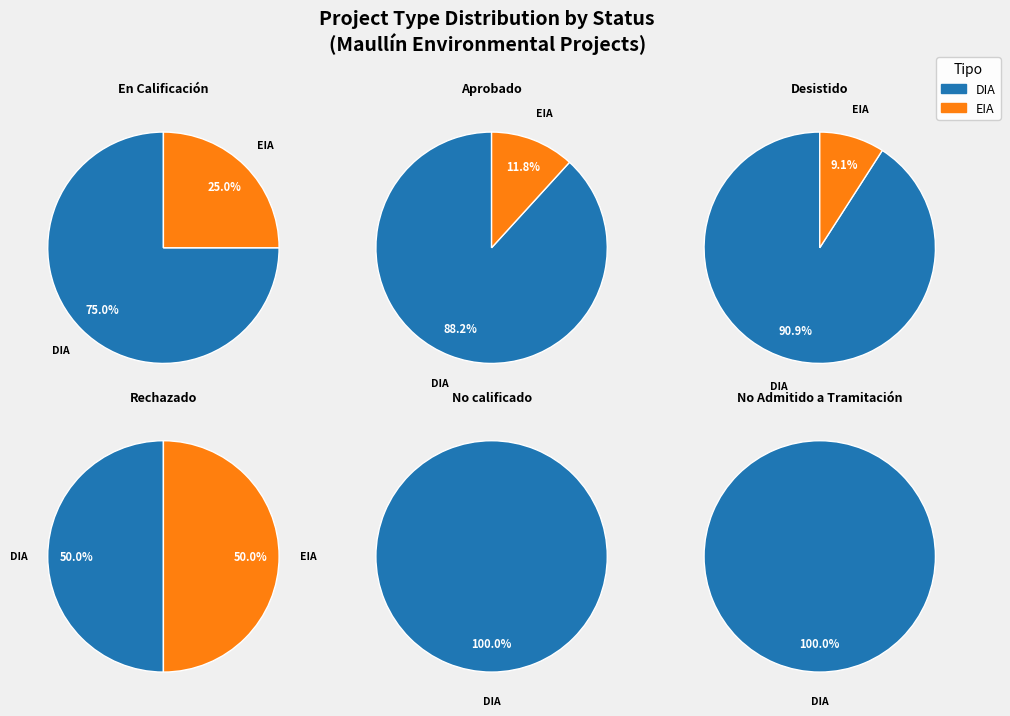

To the nearest percent, what is the difference between the DIA and EIA slice percentages?

67%